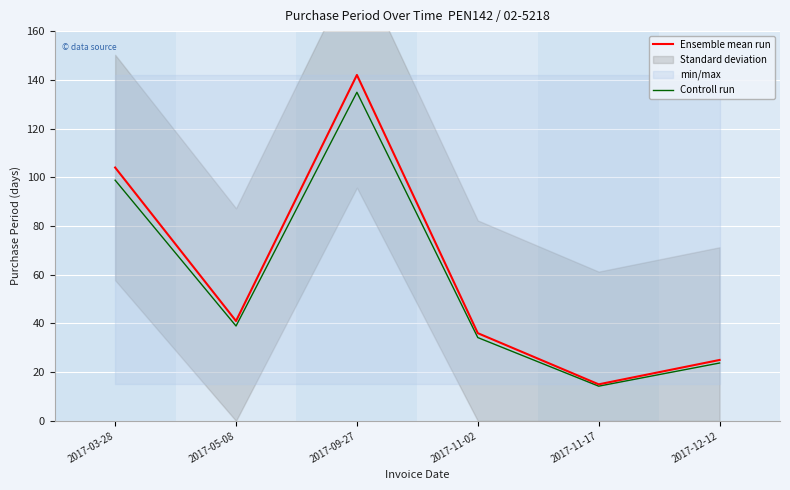

What position from the left is 2017-11-02?

4